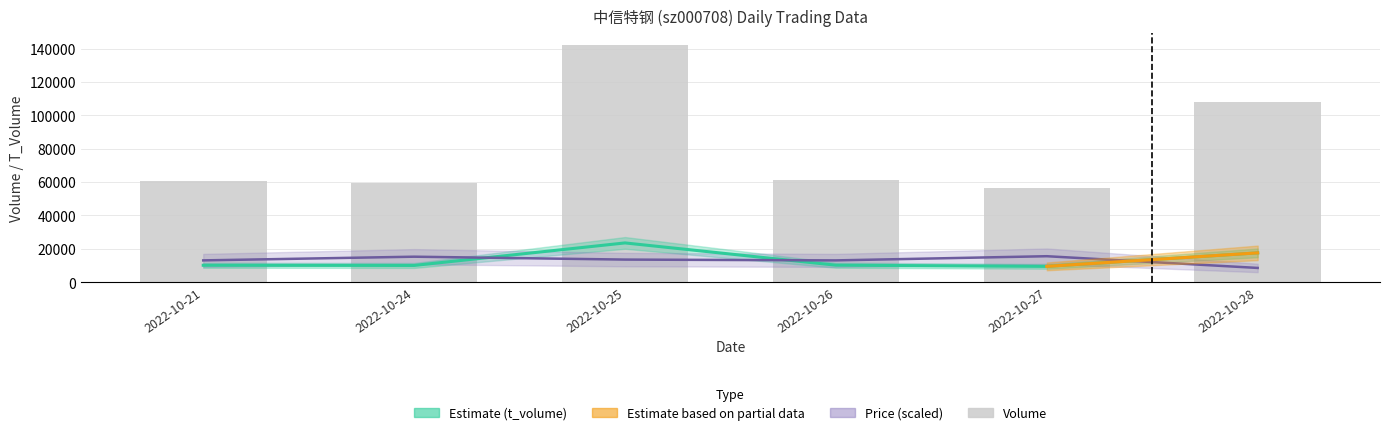

What is the value of the t_volume bar at the 4th from the left?

10094.0